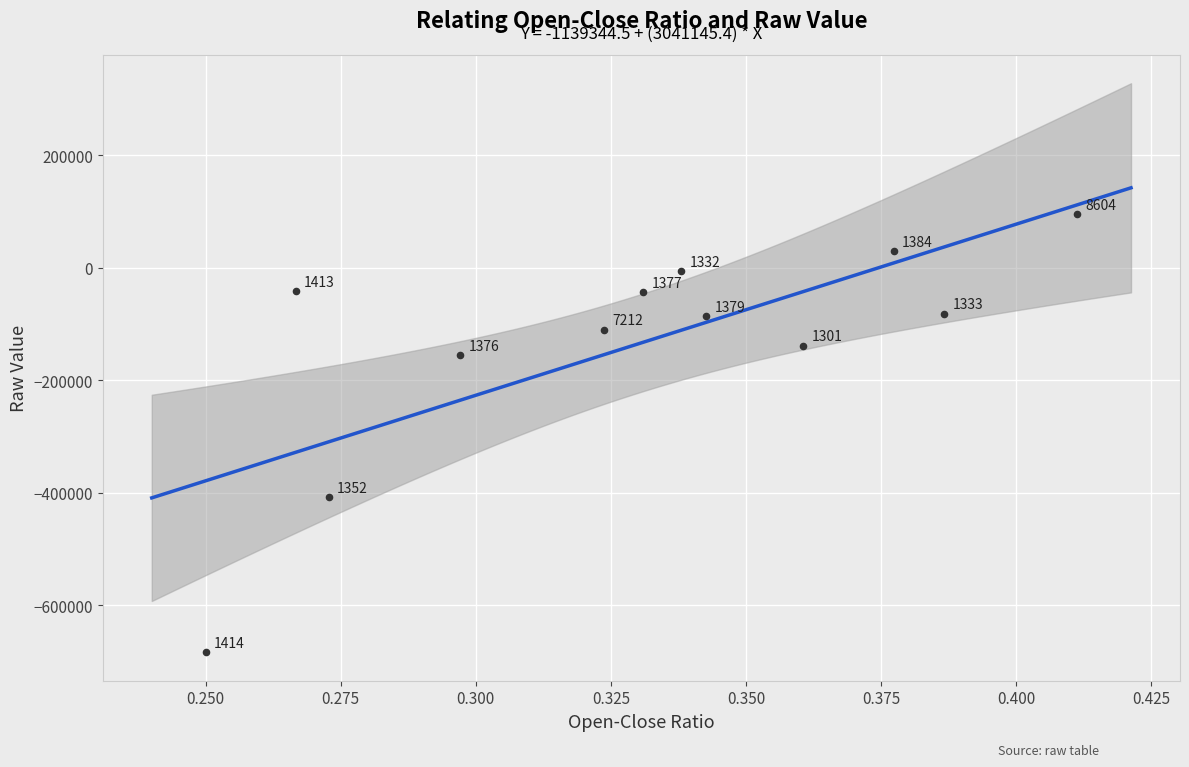

What is the range of Y values (max minus min)?

778500